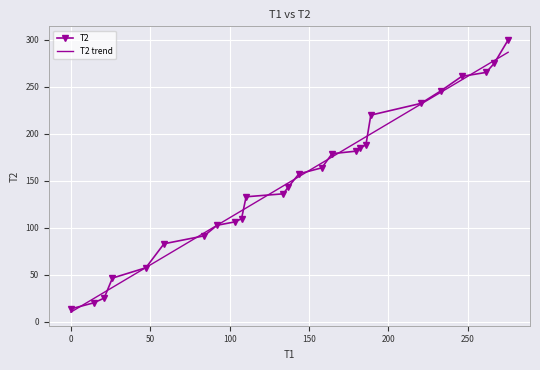

List the labels in order of value, largest first.

275.5, 266.72, 261.65, 246.27, 233.15, 220.52, 188.97, 185.9, 182.13, 179.48, 164.57, 158.1, 143.7, 136.82, 133.77, 110.4, 107.52, 103.48, 92.133, 83.983, 58.667, 47.25, 26.167, 20.95, 14.467, 0